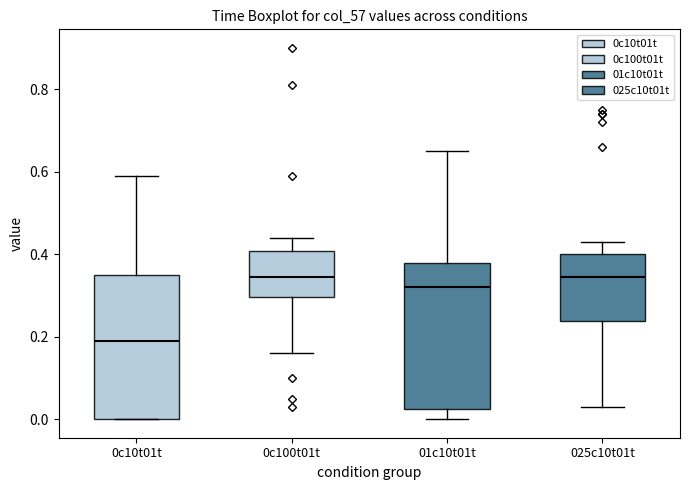

Reading left to right, transcribe this box plot: for each box, give where its median line is, the range the box spans, and where its two whiskers end, as read against the y-axis. The values are not printed on the chart, so give them approximately, as read against the axis.

0c10t01t: median 0.20, box 0.00 to 0.36, whiskers 0.00 to 0.60
0c100t01t: median 0.34, box 0.30 to 0.40, whiskers 0.16 to 0.44
01c10t01t: median 0.32, box 0.02 to 0.38, whiskers 0.00 to 0.66
025c10t01t: median 0.34, box 0.24 to 0.40, whiskers 0.04 to 0.44